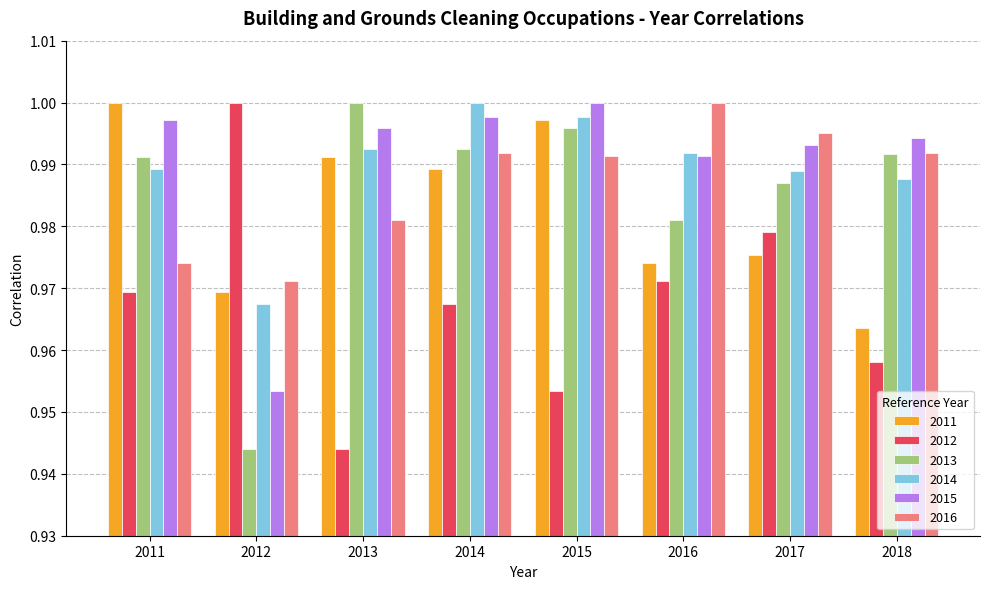

At which label does 2013 reach its peak?

2013